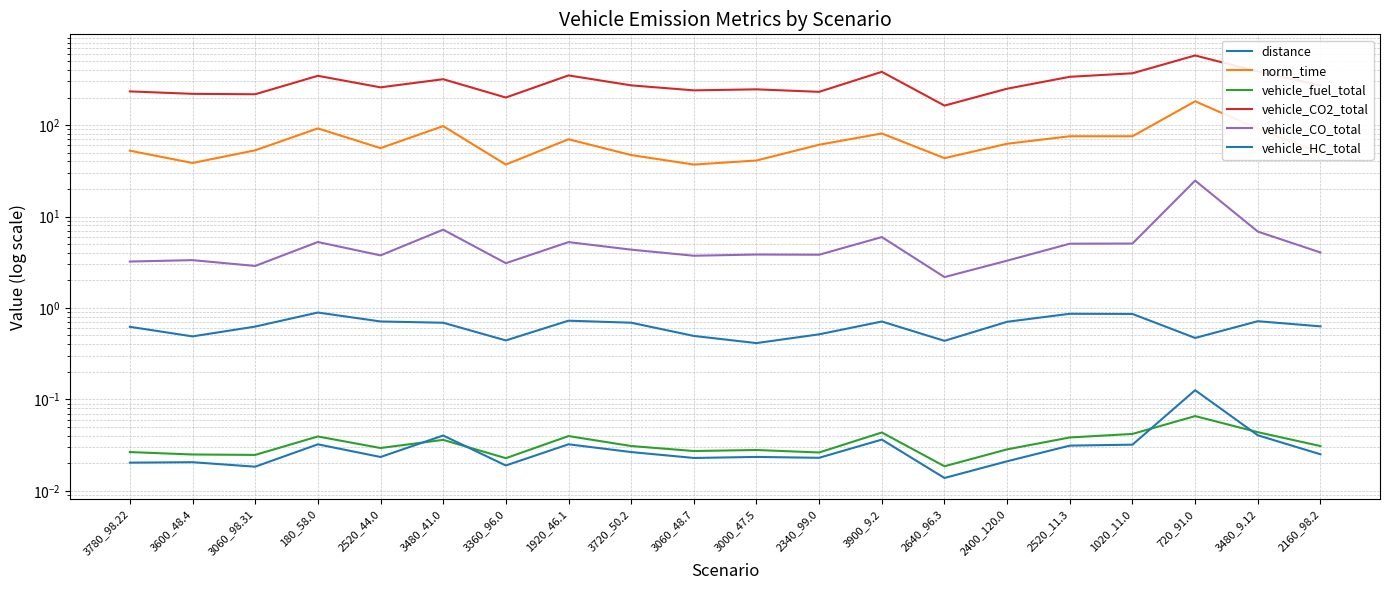

At which category does vehicle_fuel_total reach its first local peak?

180_58.0